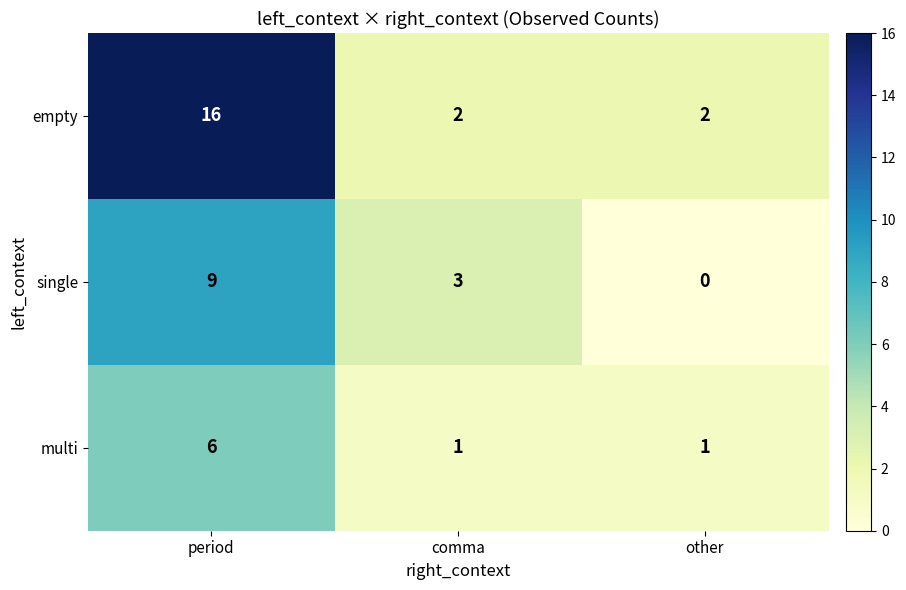

Which series has the largest range (max minus min)?

empty